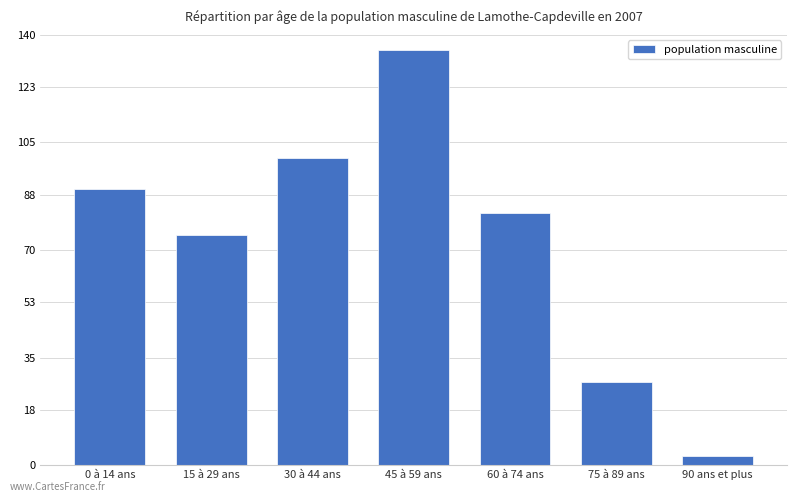

The chart shows a value of 133 at 60 à 74 ans. True or false?

False